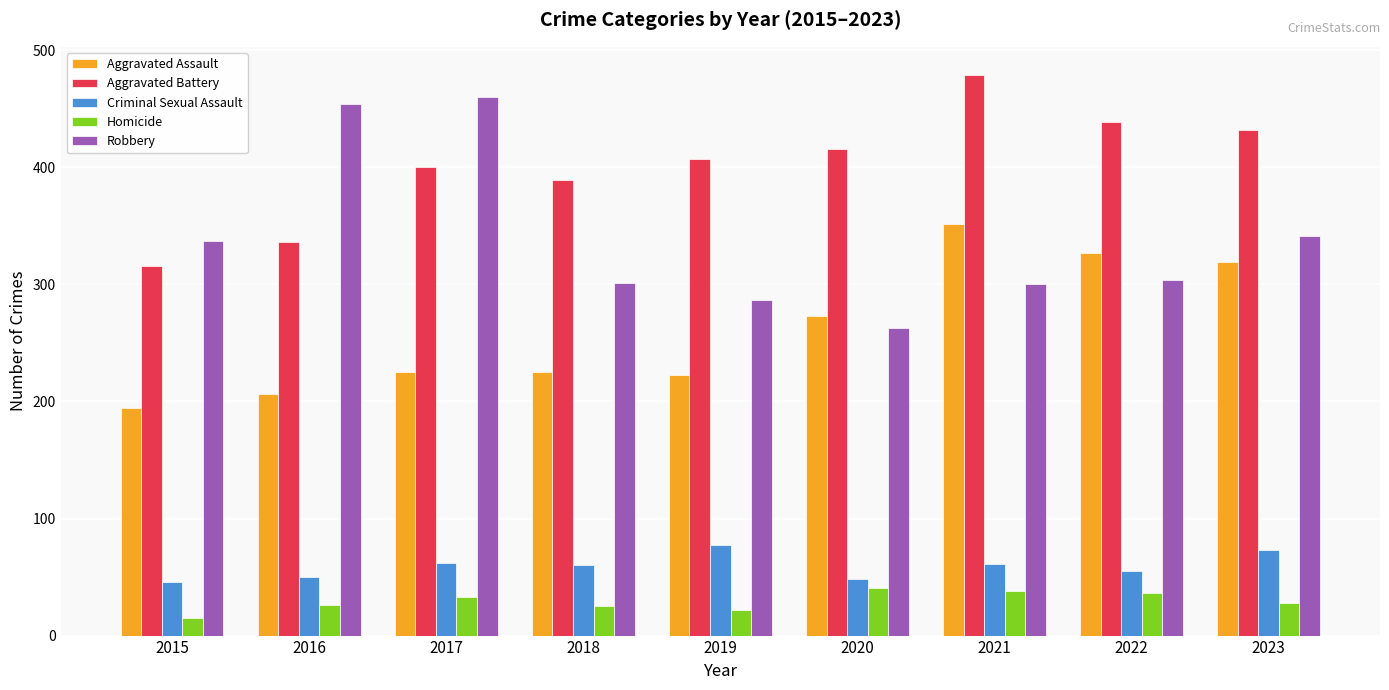

What is the highest value of the Homicide series?

41